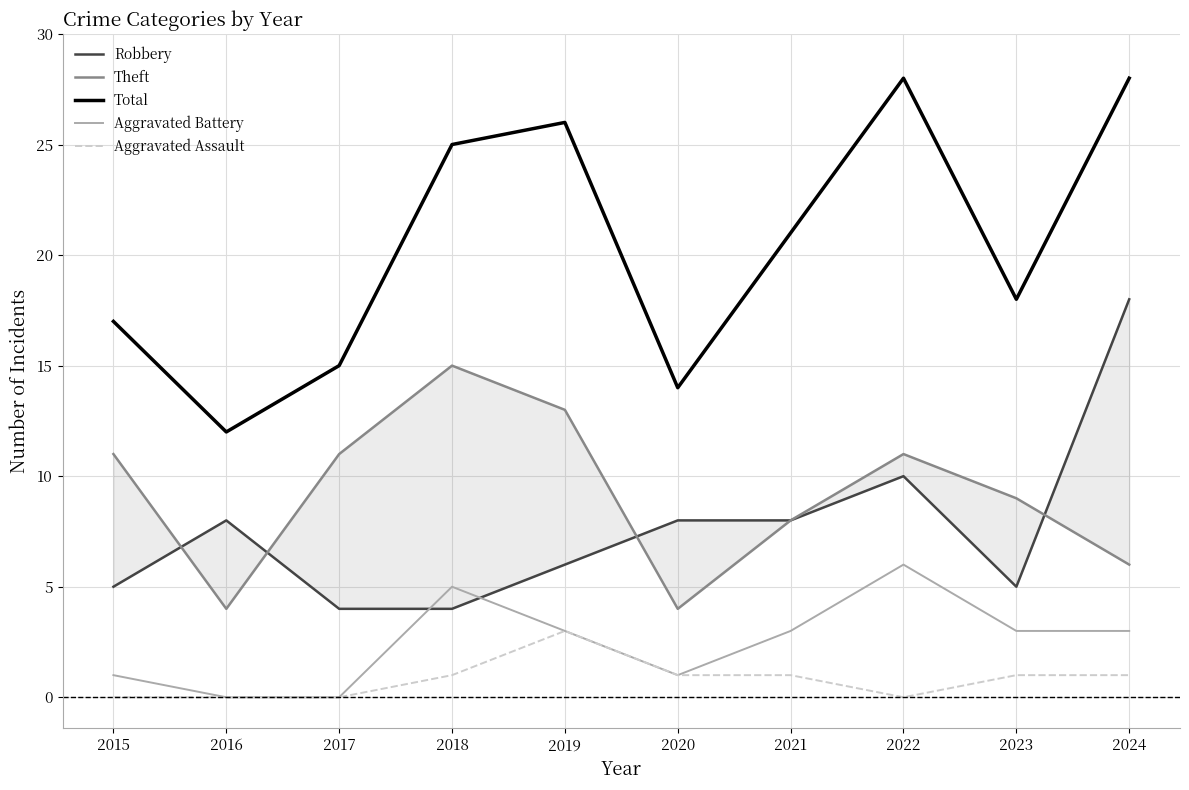

Reading left to right, extract all data points from this chart.

Robbery: 5	8	4	4	6	8	8	10	5	18
Theft: 11	4	11	15	13	4	8	11	9	6
Total: 17	12	15	25	26	14	21	28	18	28
Aggravated Battery: 1	0	0	5	3	1	3	6	3	3
Aggravated Assault: 0	0	0	1	3	1	1	0	1	1